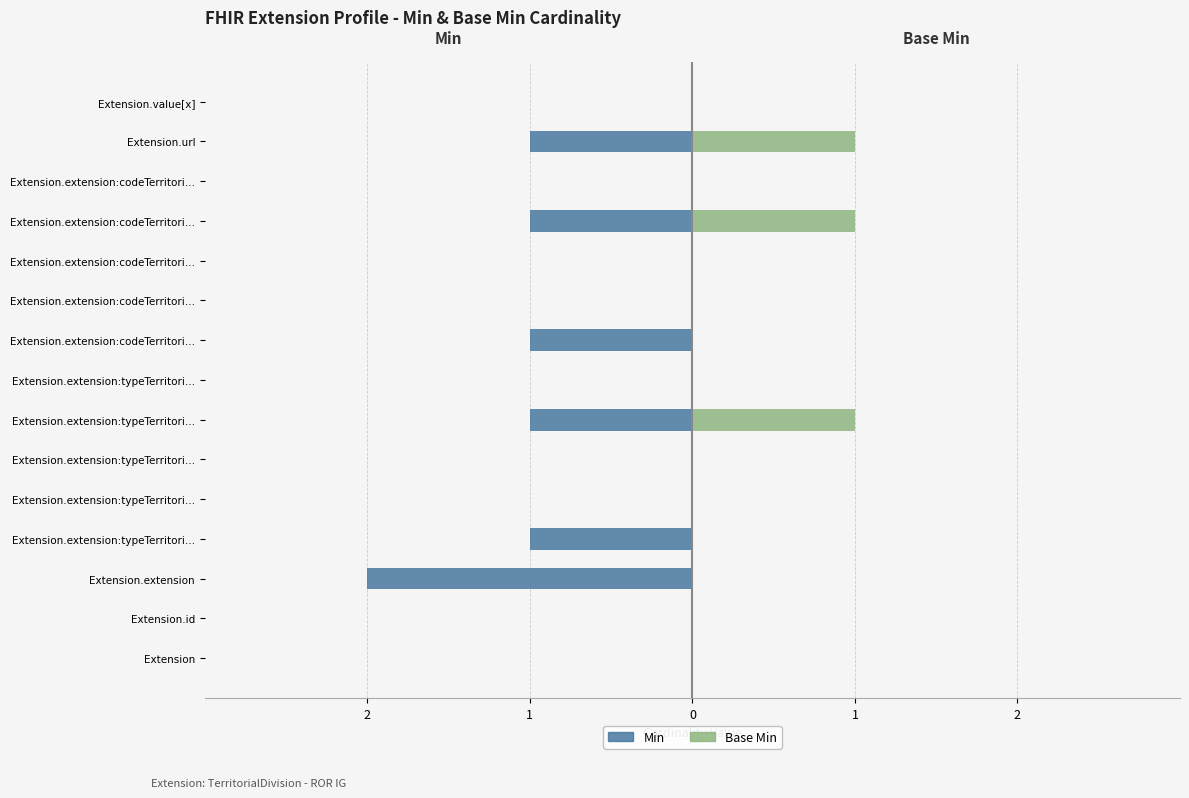

What are all the series names shown in the legend?

Min, Base Min